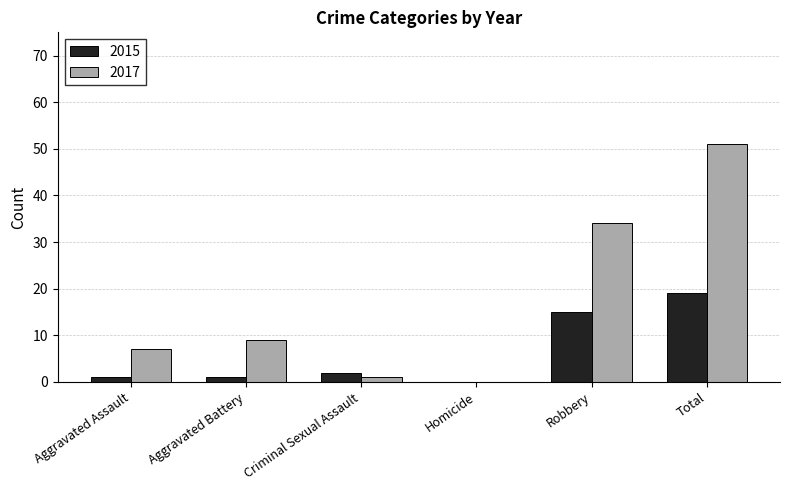

Which series changed the most between Homicide and Robbery?

2017